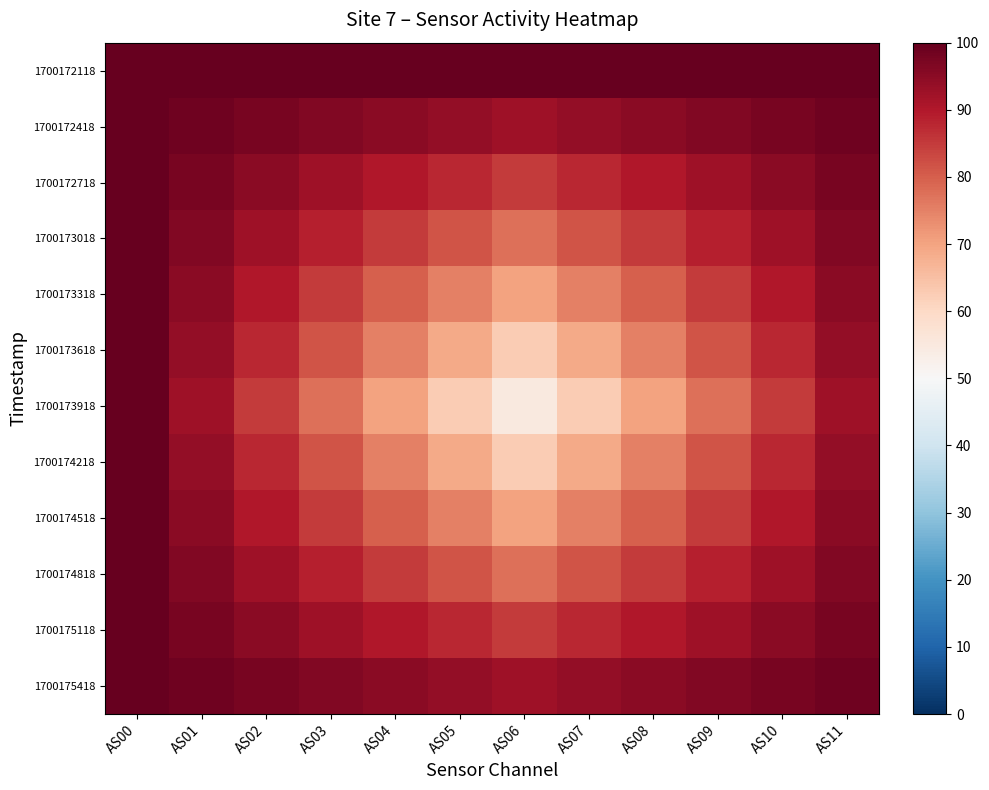

At how many categories does at least one series exceed 0?

12